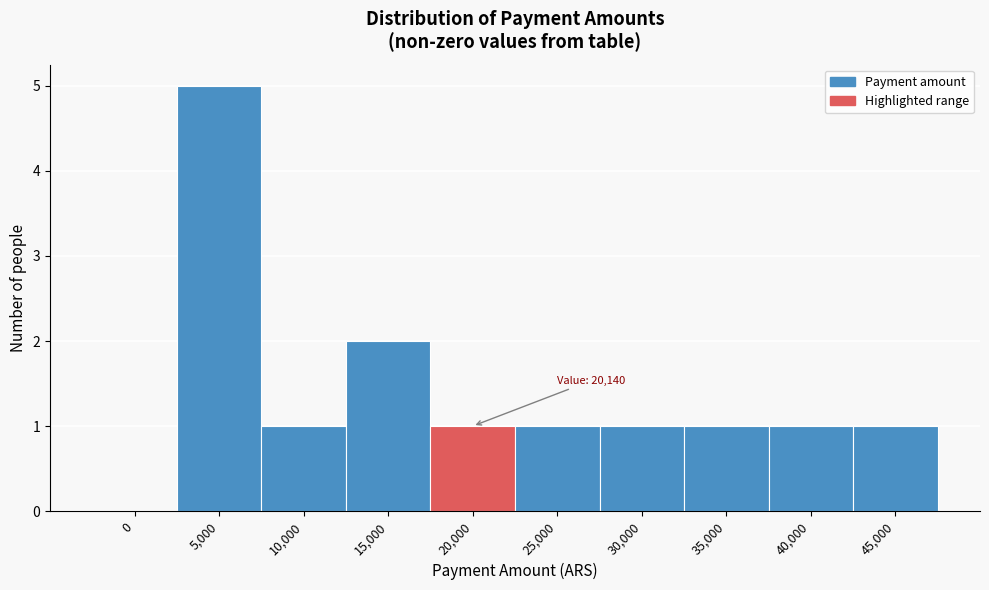

Reading left to right, list all the values displayed in this chart.

0=0	5,000=5	10,000=1	15,000=2	20,000=1	25,000=1	30,000=1	35,000=1	40,000=1	45,000=1